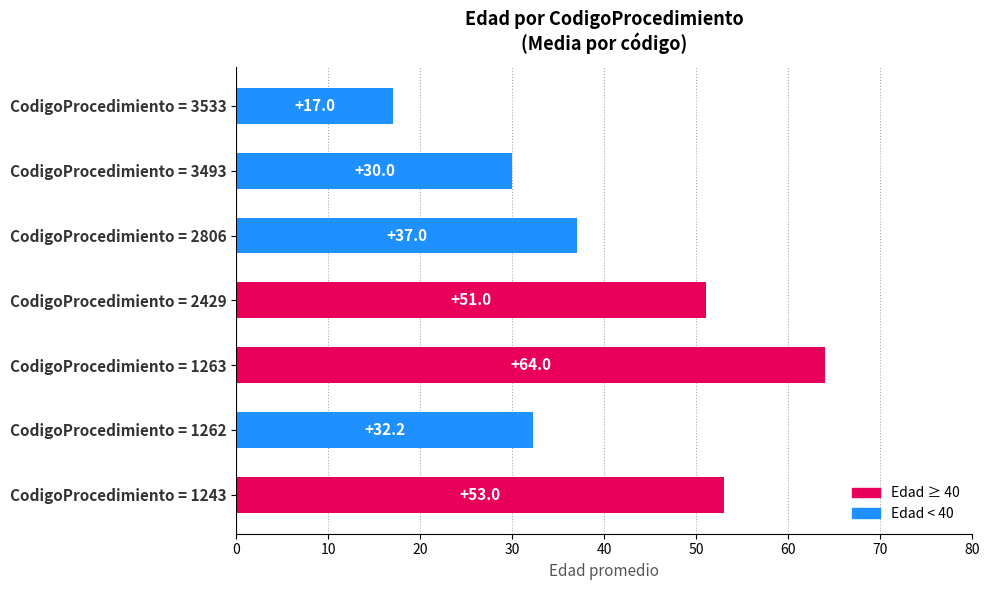

The chart shows a value of 92.4 at CodigoProcedimiento = 1263. True or false?

False